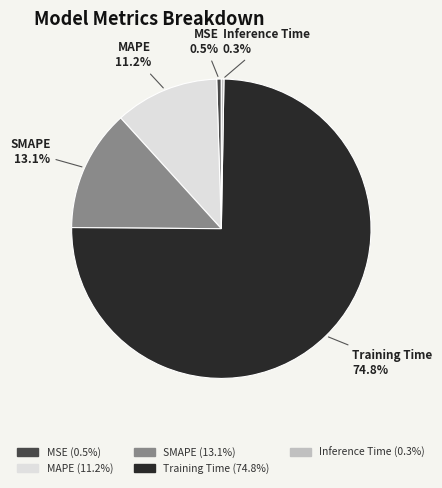

What portion of the pie excludes Inference Time?

99.7%